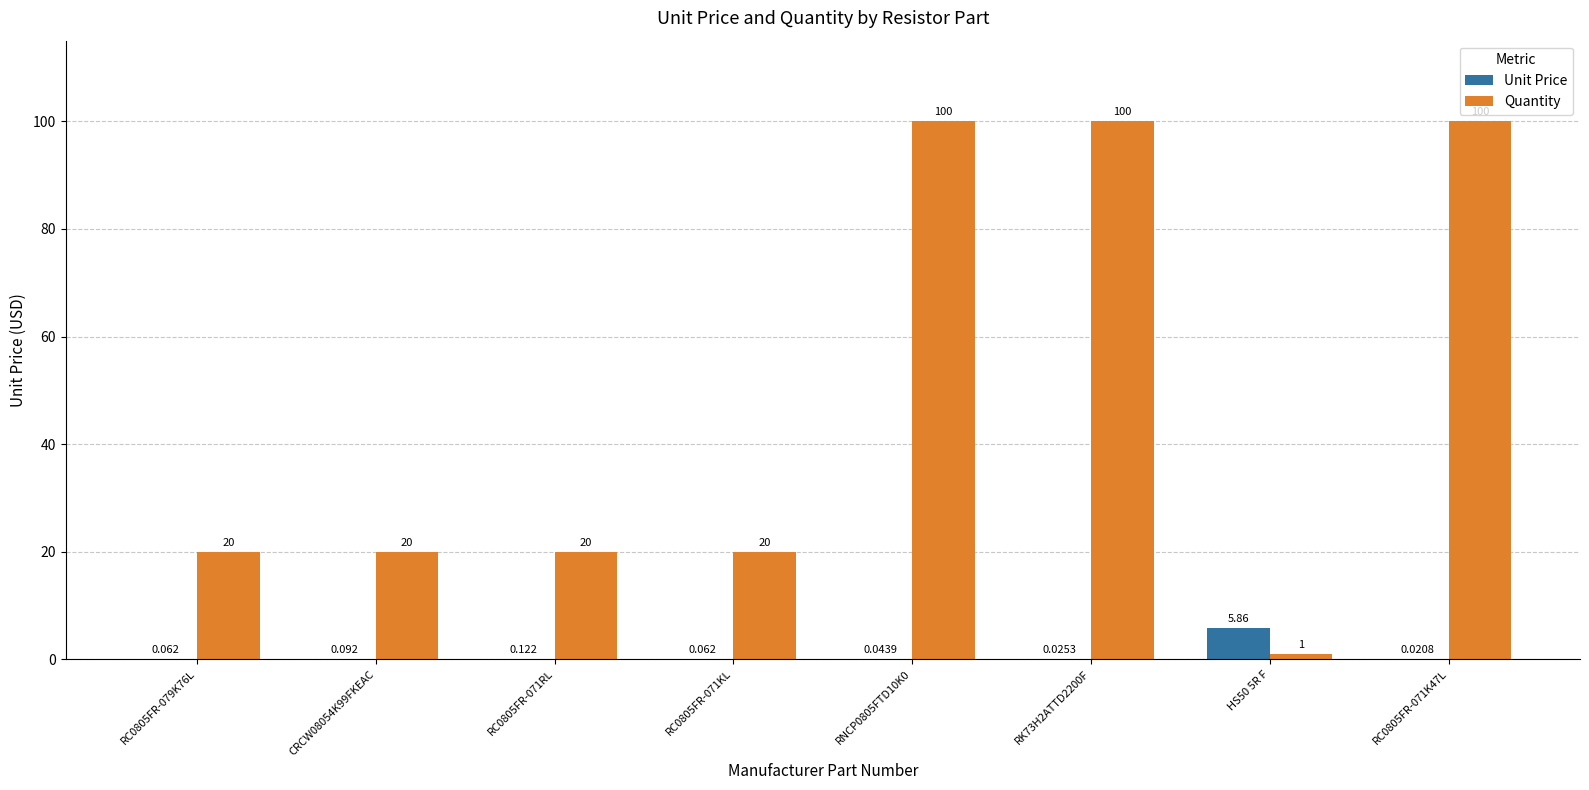

True or false: Quantity has a value of 32.0 at CRCW08054K99FKEAC.

False